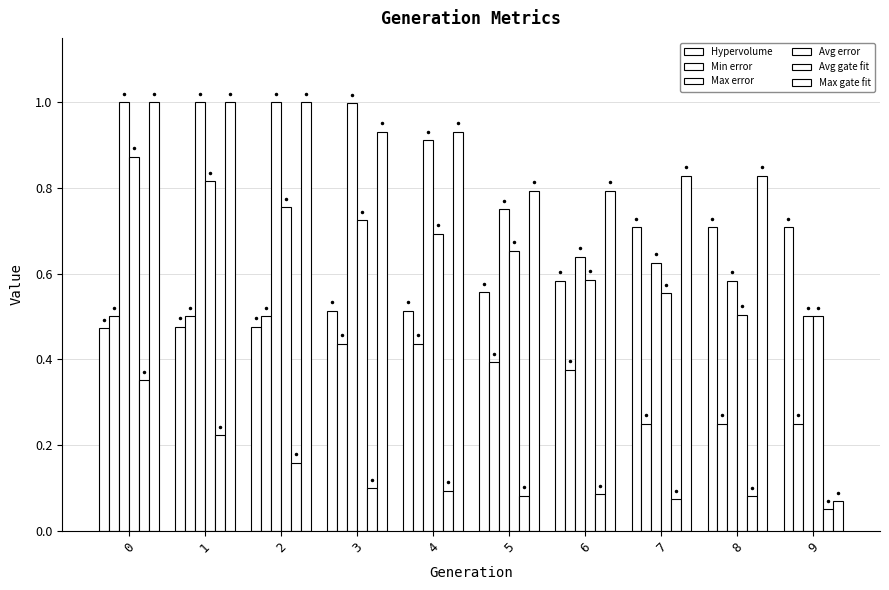

What is the value of the Max error bar at the 5th from the left?

0.9